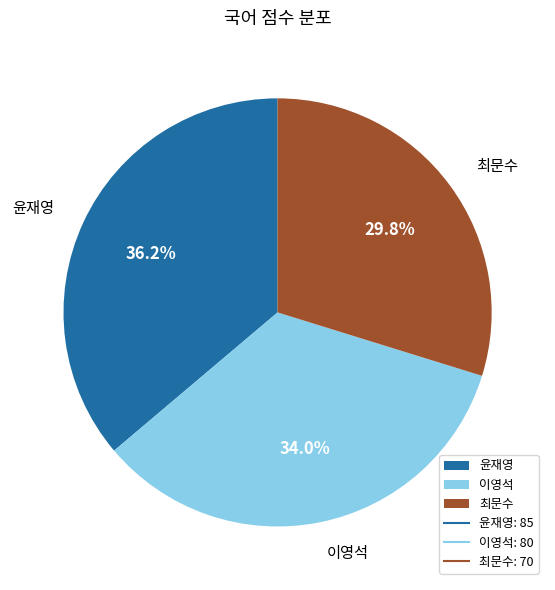

Is 최문수 the majority of the pie?

No